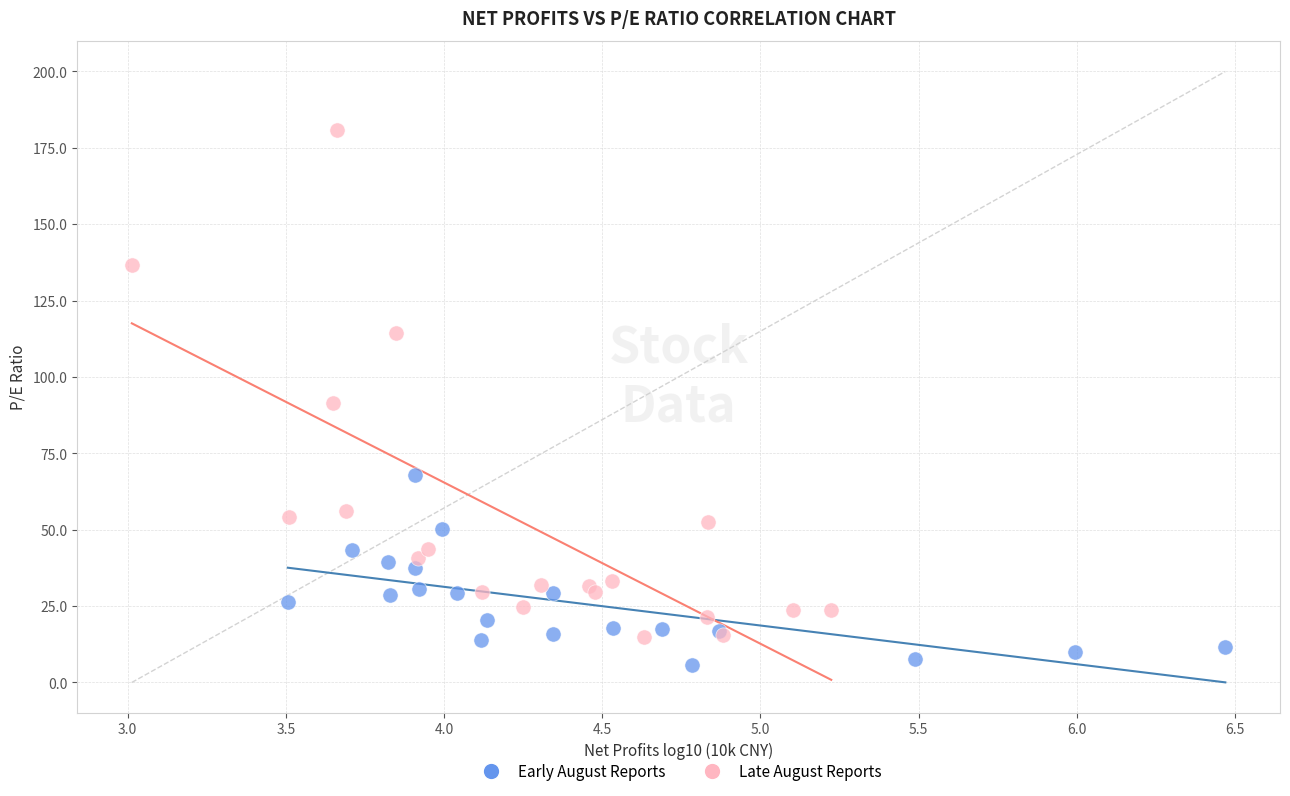

Which series reaches the maximum Y coordinate?

Late August Reports